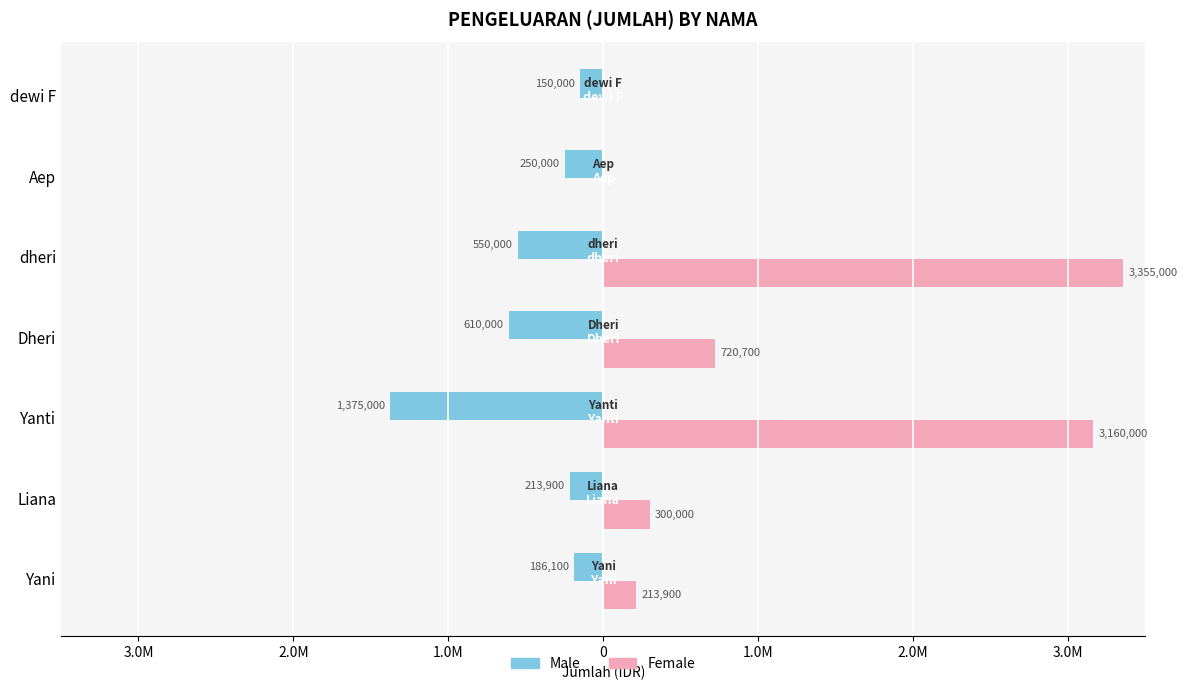

What are all the series names shown in the legend?

Male, Female